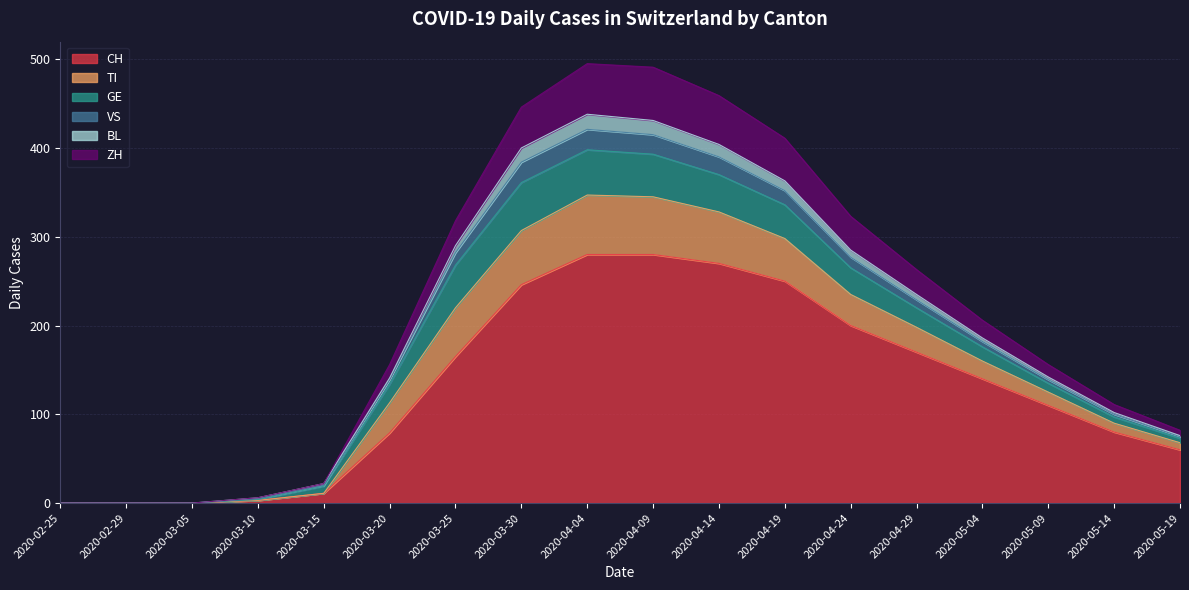

Between 2020-03-05 and 2020-04-29, which is larger?

2020-04-29